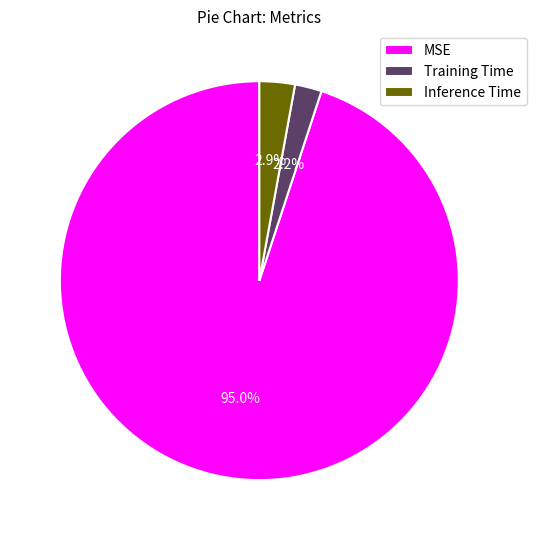

To the nearest percent, what is the average slice percentage?

33%